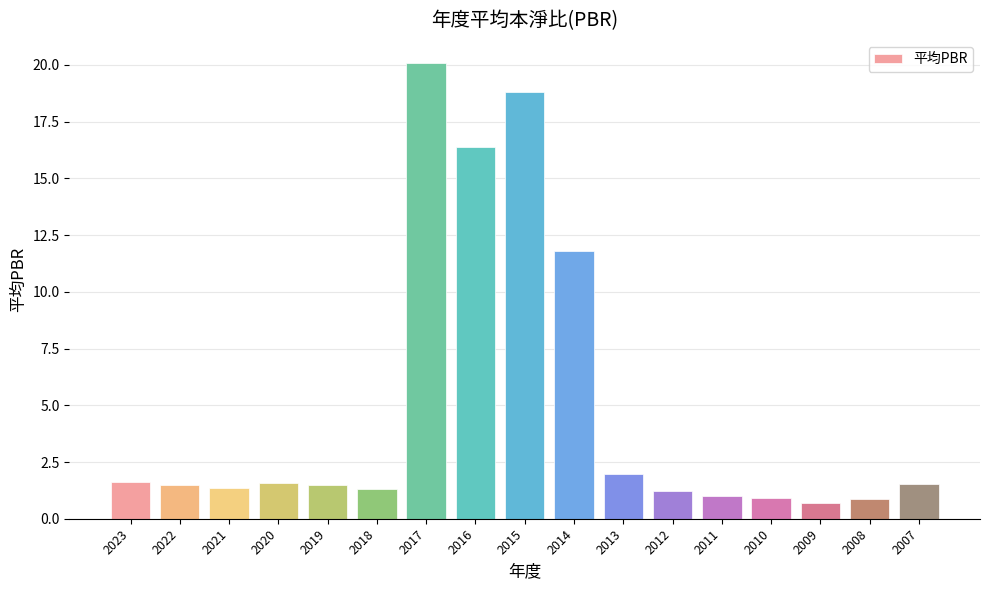

Are the bars horizontal?

No